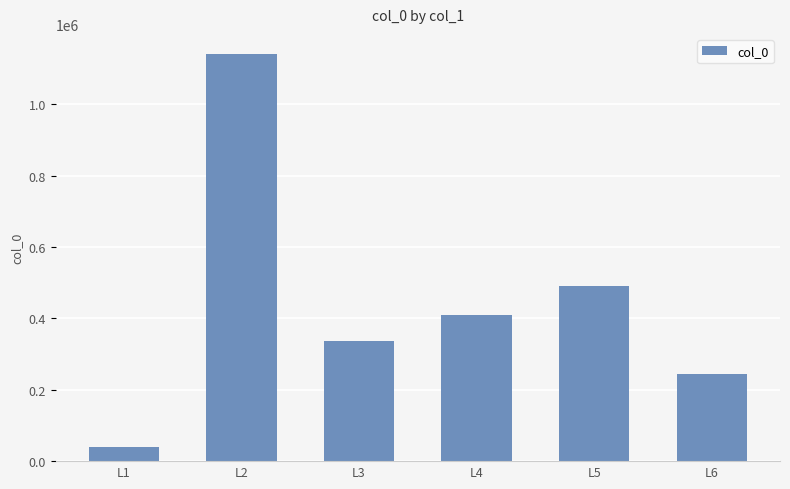

How many values are below 410117?

3